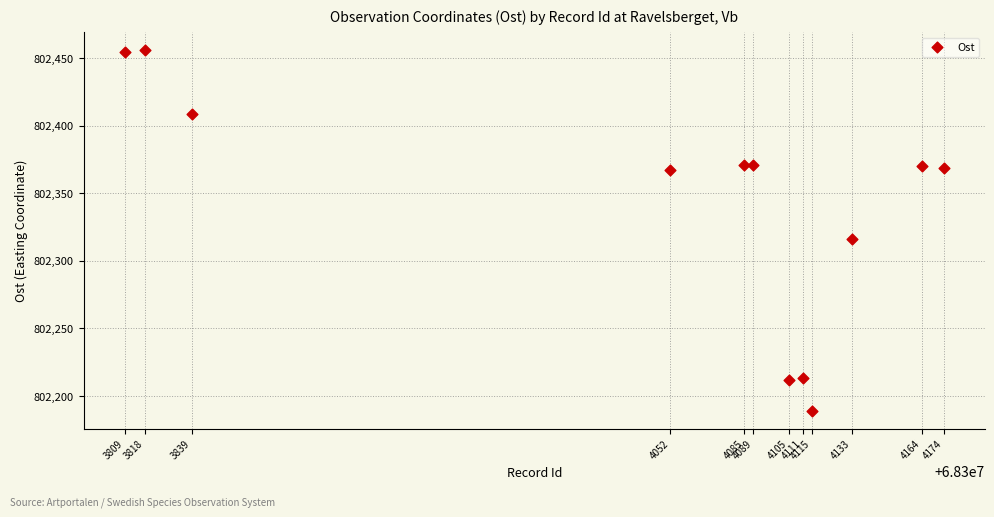

What Y value in the scatter plot is closest to 802322?

802316.1